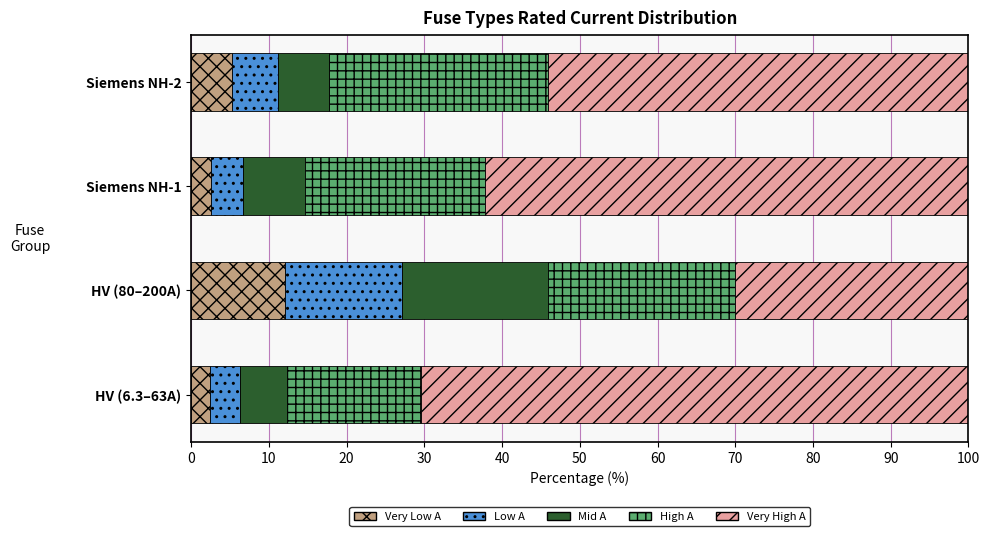

What is the total value across all series at Siemens NH-1?

100.0